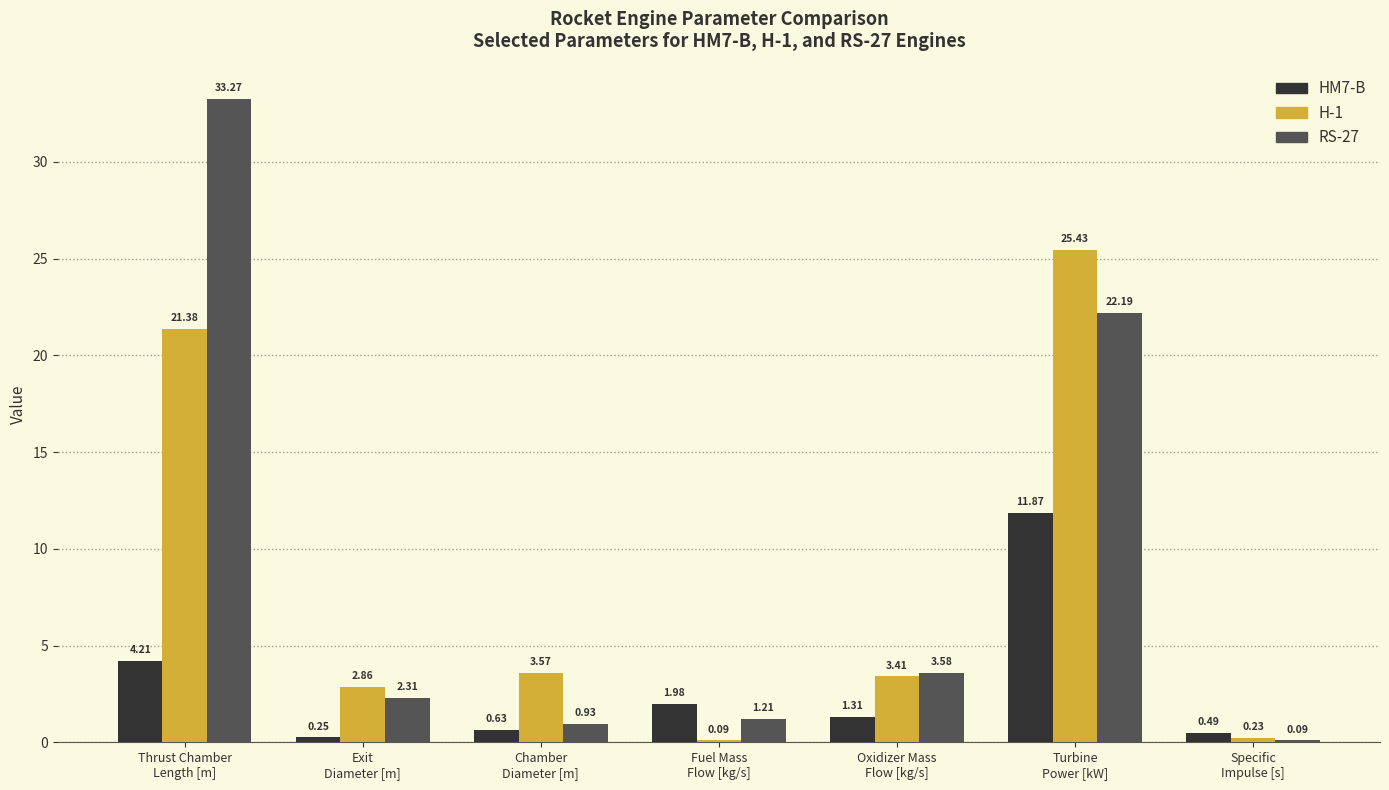

What value does the H-1 series have at Thrust Chamber
Length [m]?

21.4